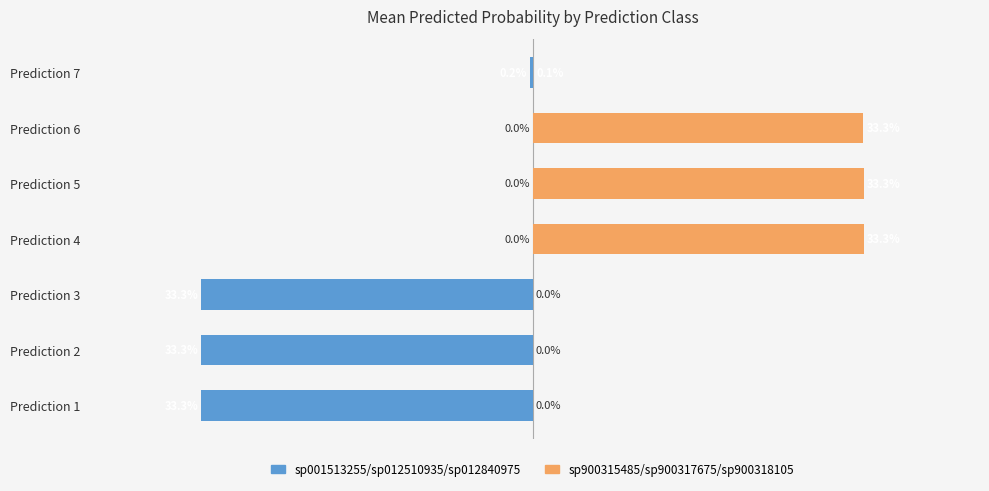

What is the smallest value displayed?

-33.3